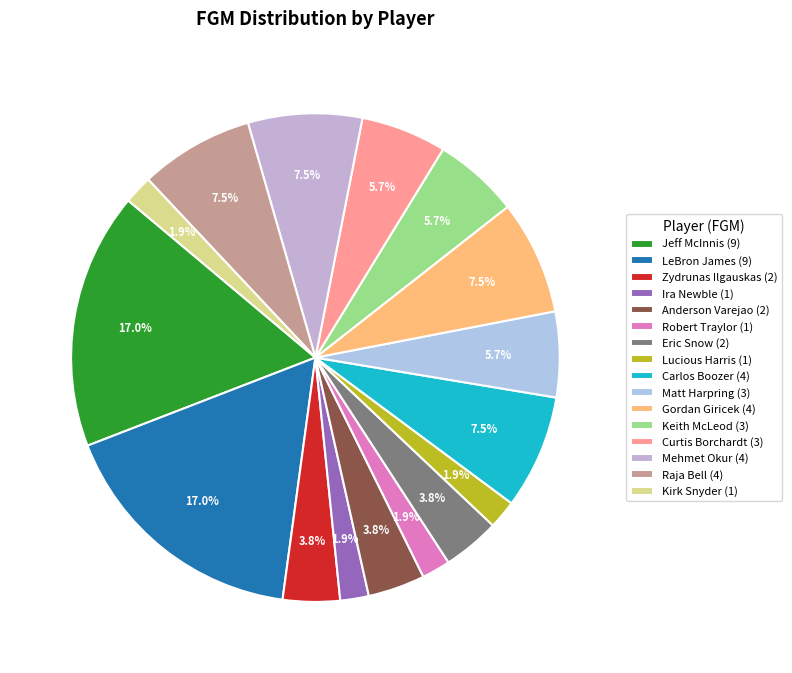

How many segments does this pie chart have?

16